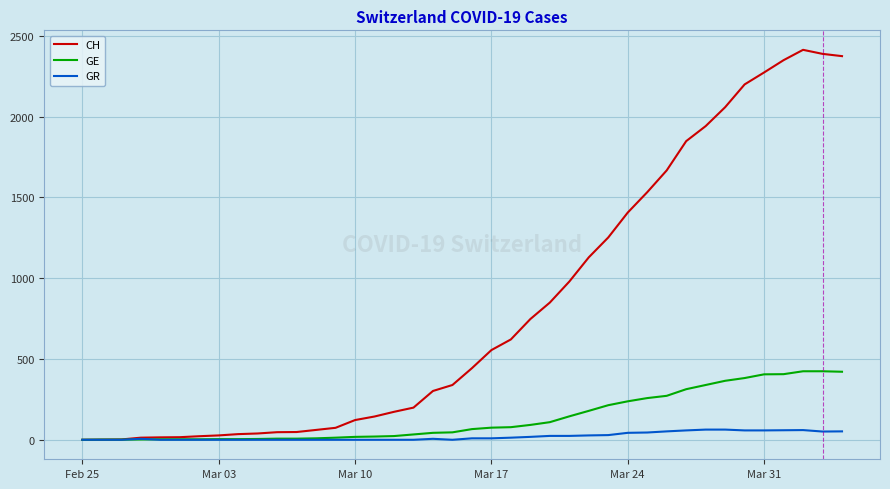

What is the greatest value displayed?

2413